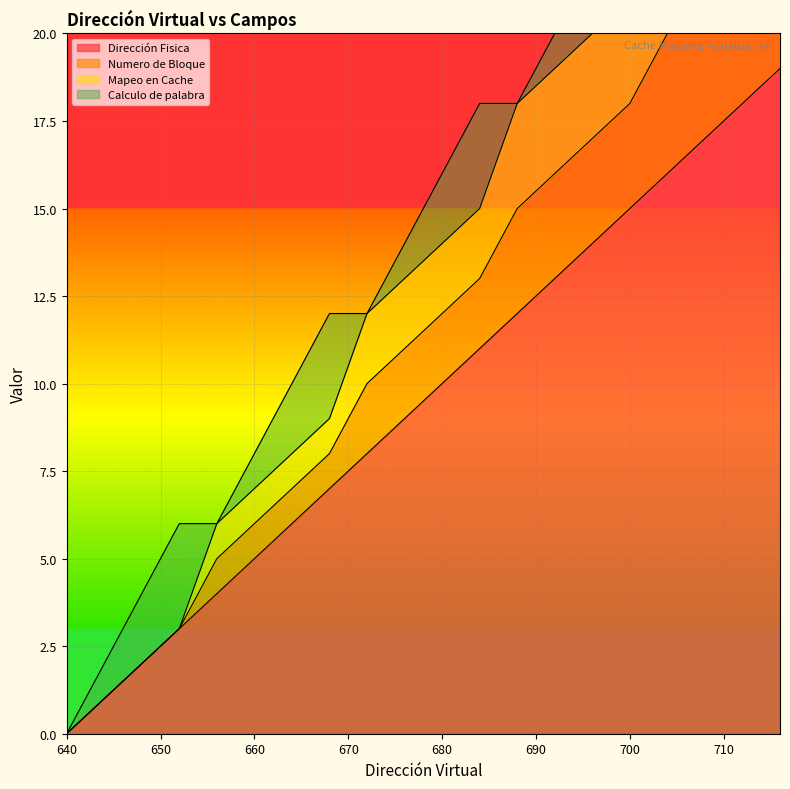

What is the sum of the Numero de Bloque values at 644 and 652?

4